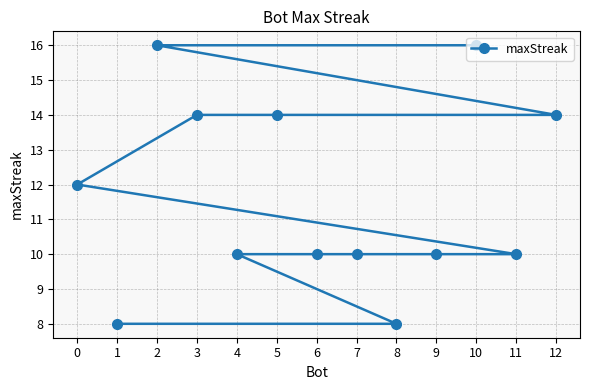

List the labels in order of value, smallest first.

8, 1, 11, 9, 7, 6, 4, 0, 12, 5, 3, 10, 2